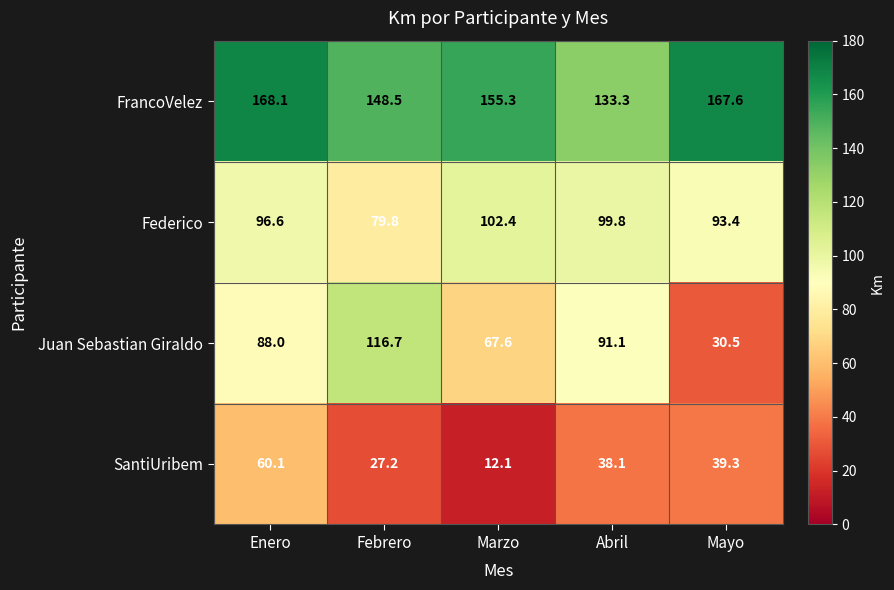

What is the difference between the second highest and minimum values in the FrancoVelez series?

34.3